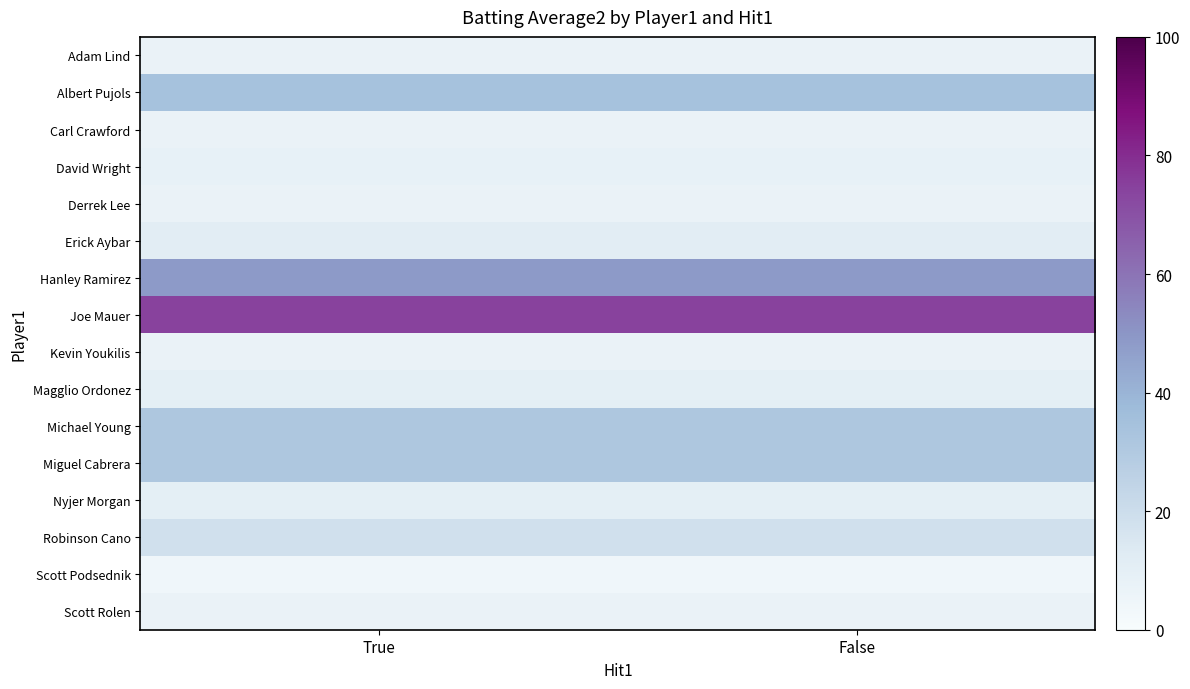

What is the maximum value shown in the chart?

74.3